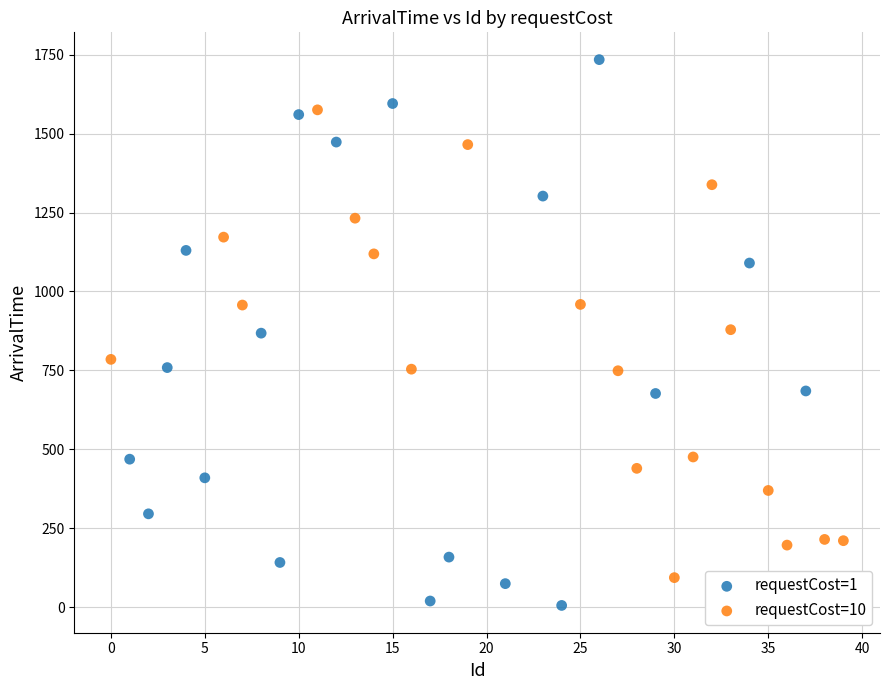

Which series contains the lowest Y value?

requestCost=1